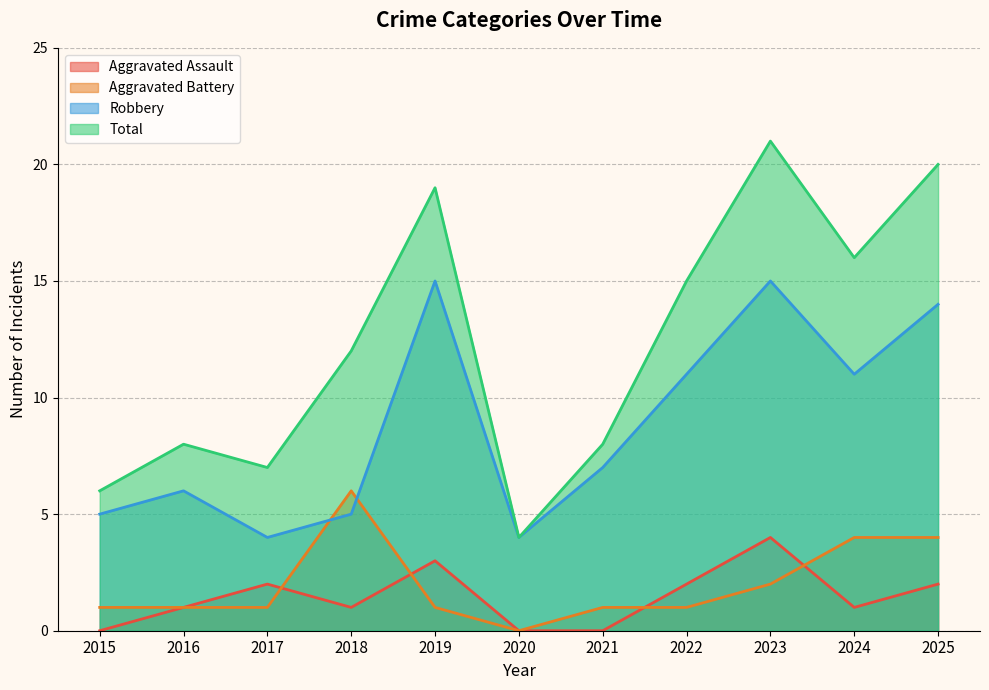

True or false: Aggravated Battery has more than 2 interior local peaks.

False